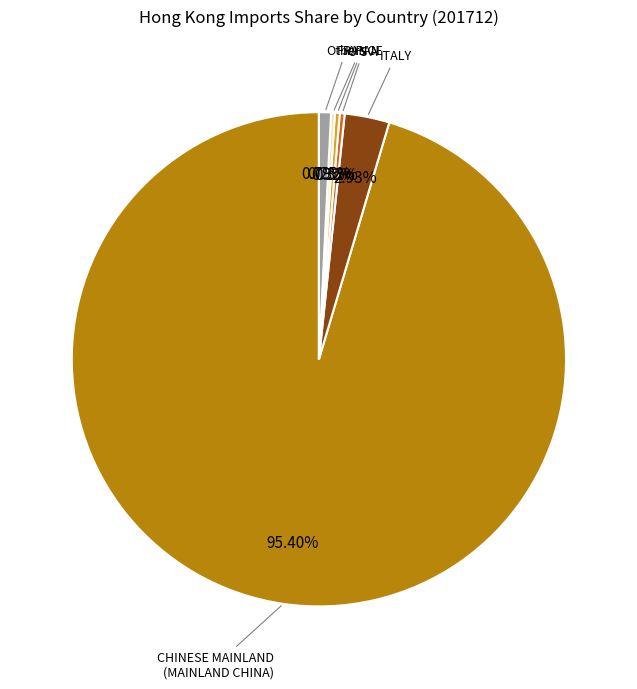

True or false: CHINESE MAINLAND (MAINLAND CHINA) accounts for 95% of the total.

True